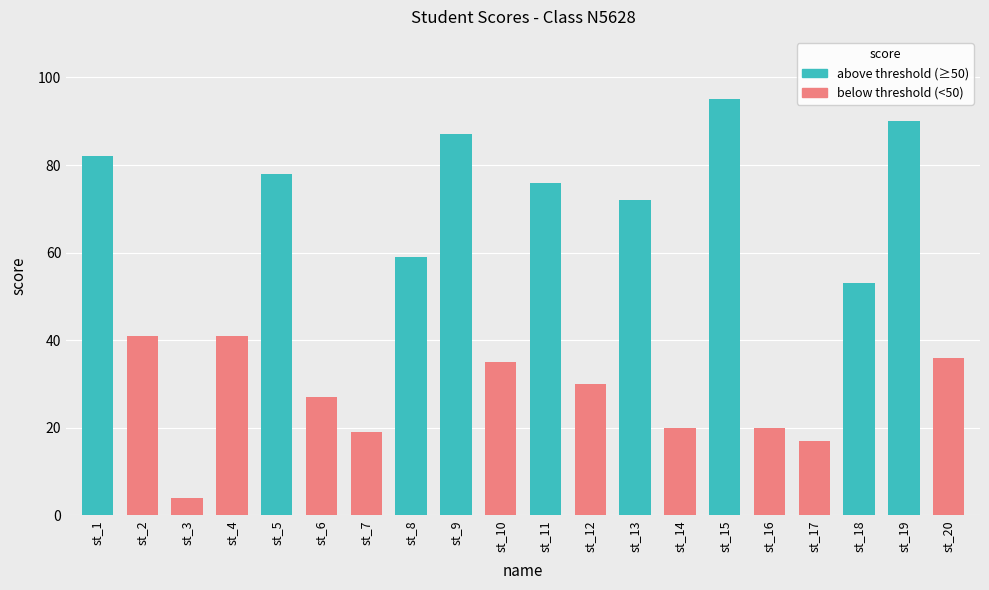

Reading left to right, what are all the values shown in this chart?

st_1=82	st_2=41	st_3=4	st_4=41	st_5=78	st_6=27	st_7=19	st_8=59	st_9=87	st_10=35	st_11=76	st_12=30	st_13=72	st_14=20	st_15=95	st_16=20	st_17=17	st_18=53	st_19=90	st_20=36